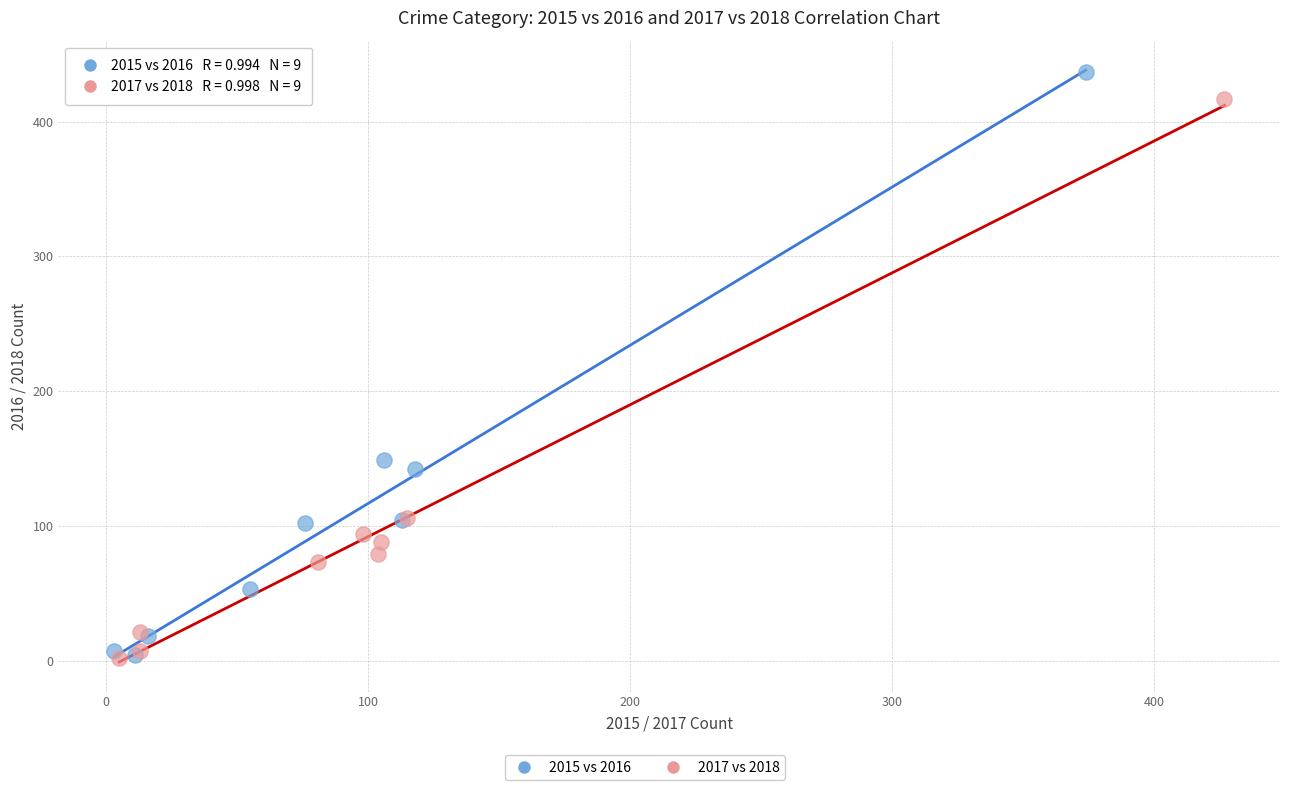

Which series has the largest Y range (max minus min)?

2015 vs 2016